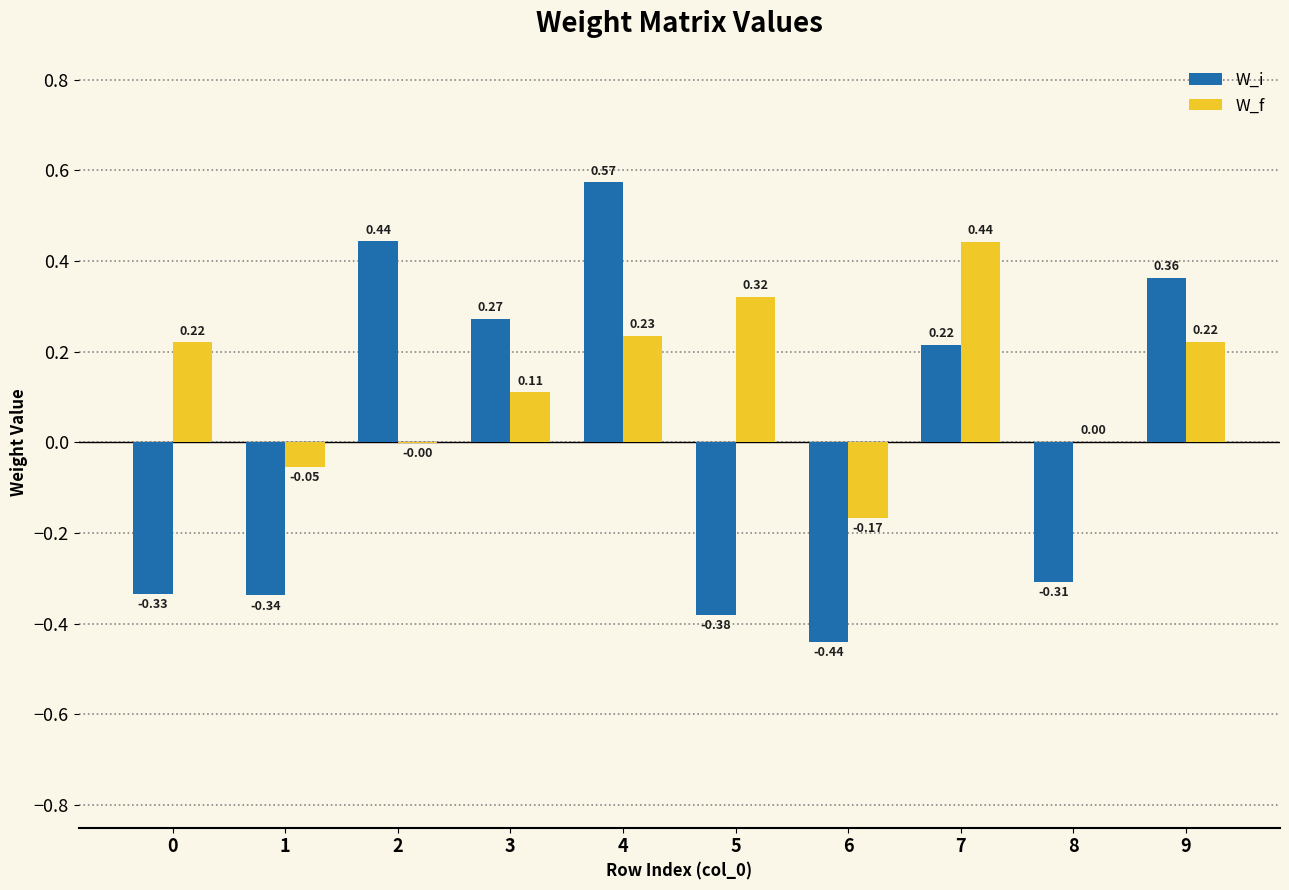

What is the total value across all series at 7?

0.7